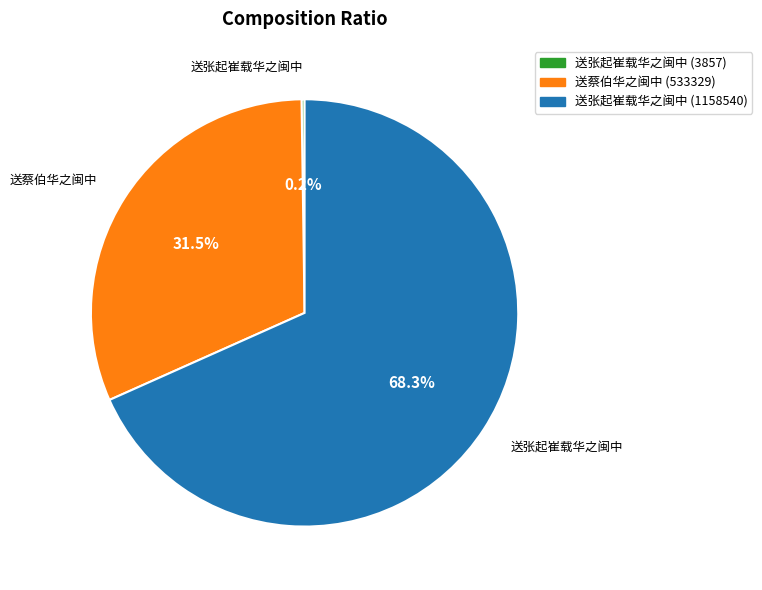

Is there any slice that represents more than half of the pie?

Yes